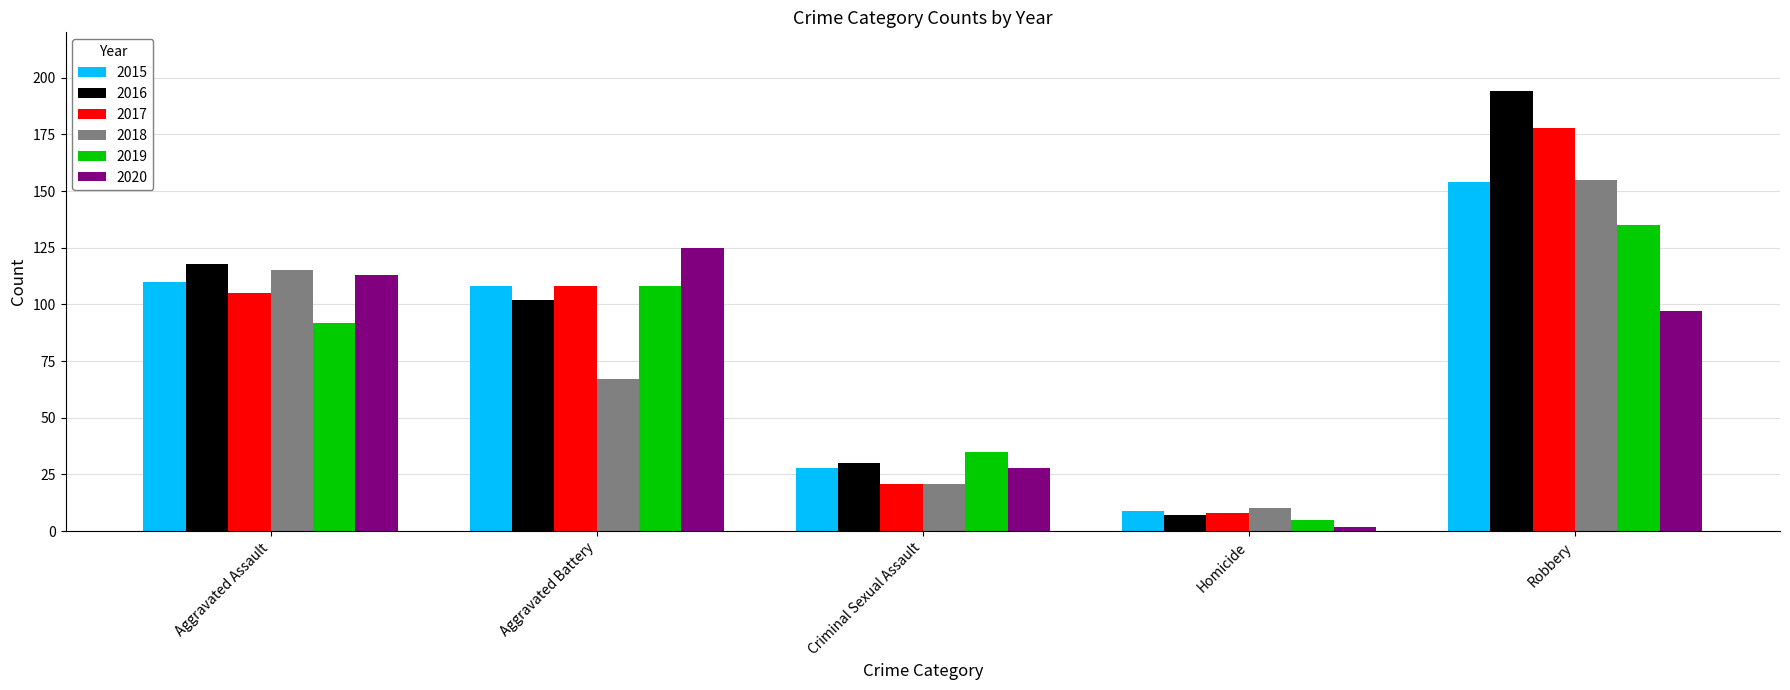

The 2020 series shows 41 at Aggravated Assault. True or false?

False